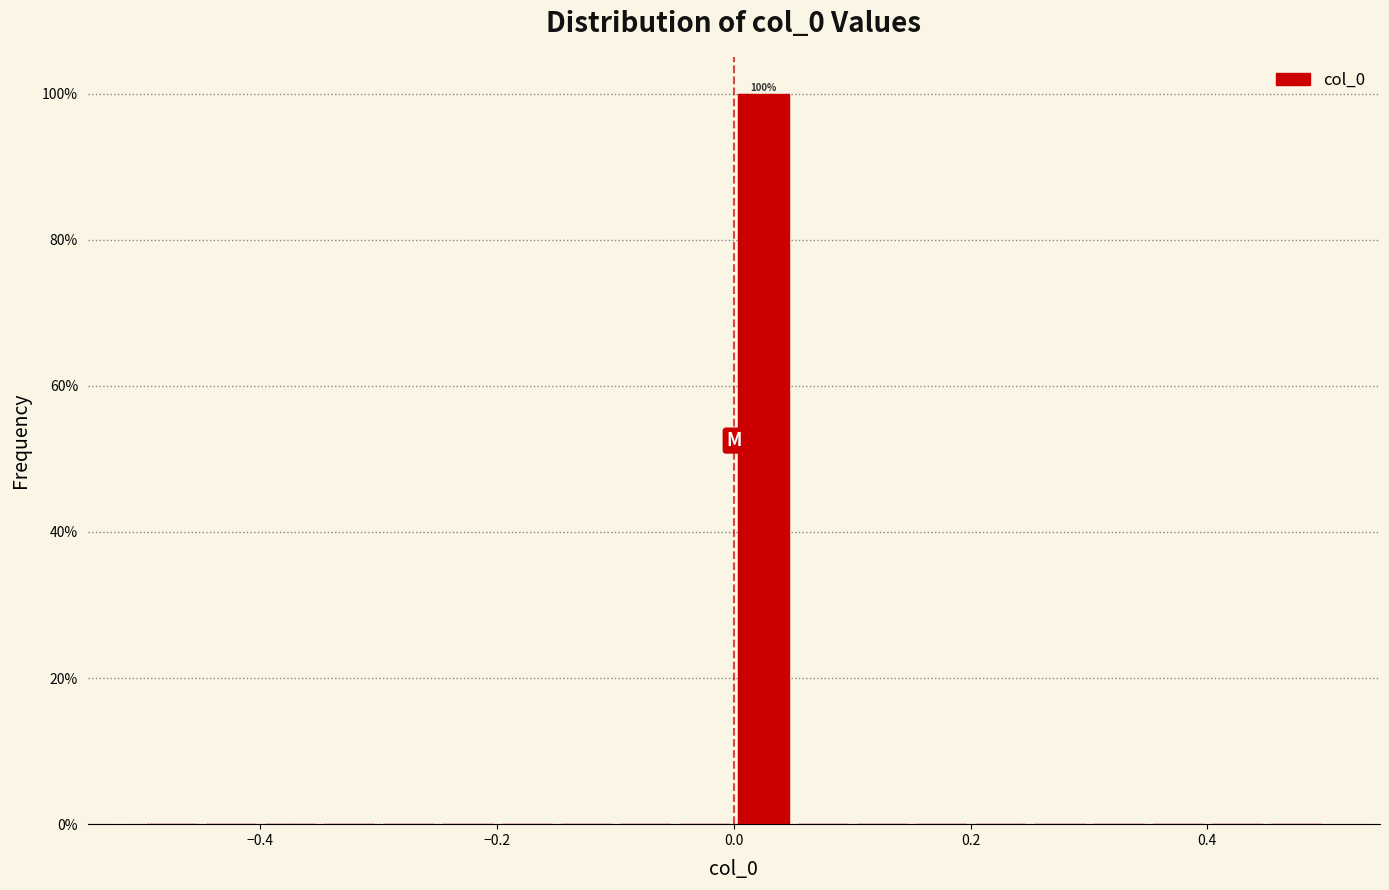

Read against the x-axis, roughly where is the centre of the tallest bar?

0.02